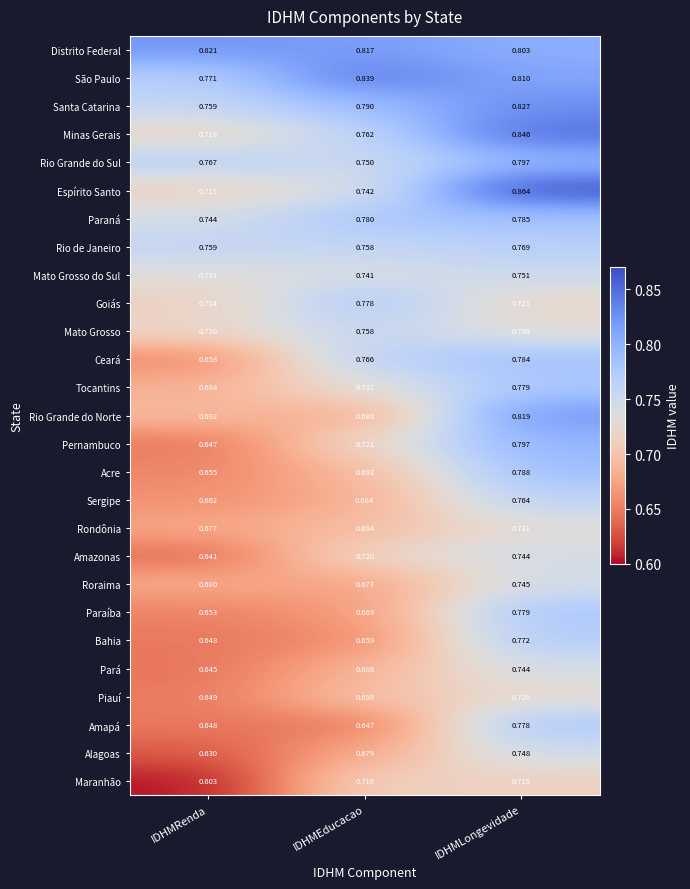

At which label is Rio Grande do Sul closest to 0?

IDHMEducacao